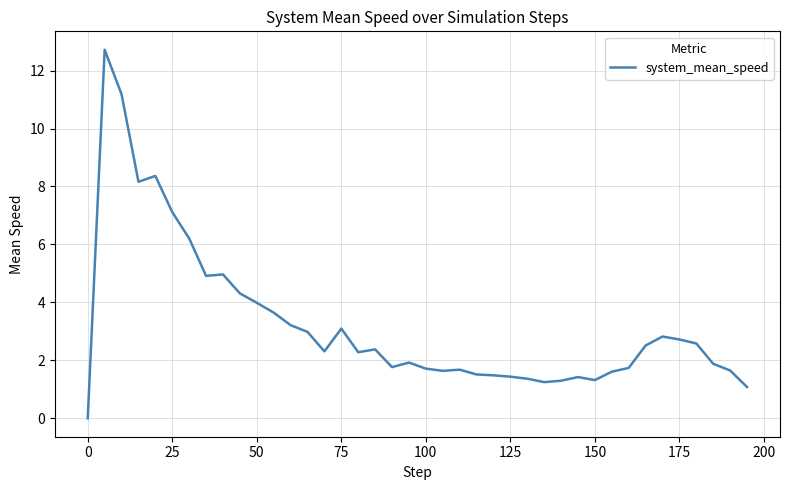

True or false: the data has more than 1 interior local peaks.

True